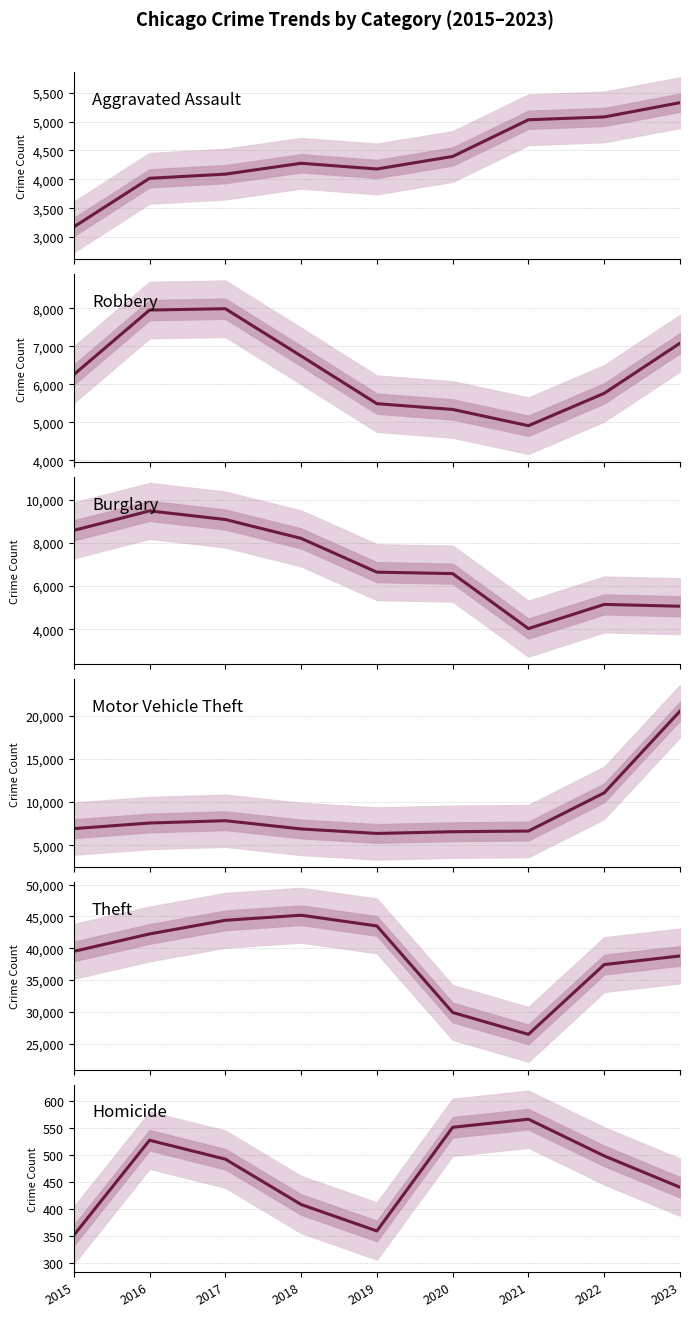

Rank the series by their maximum value, from highest to lowest.

Theft, Motor Vehicle Theft, Burglary, Robbery, Aggravated Assault, Homicide